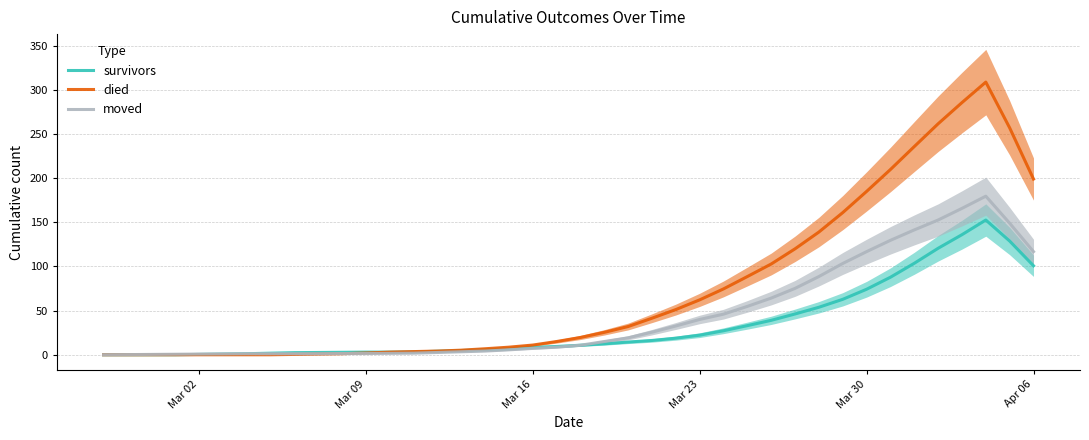

What is the maximum value for survivors?

152.6